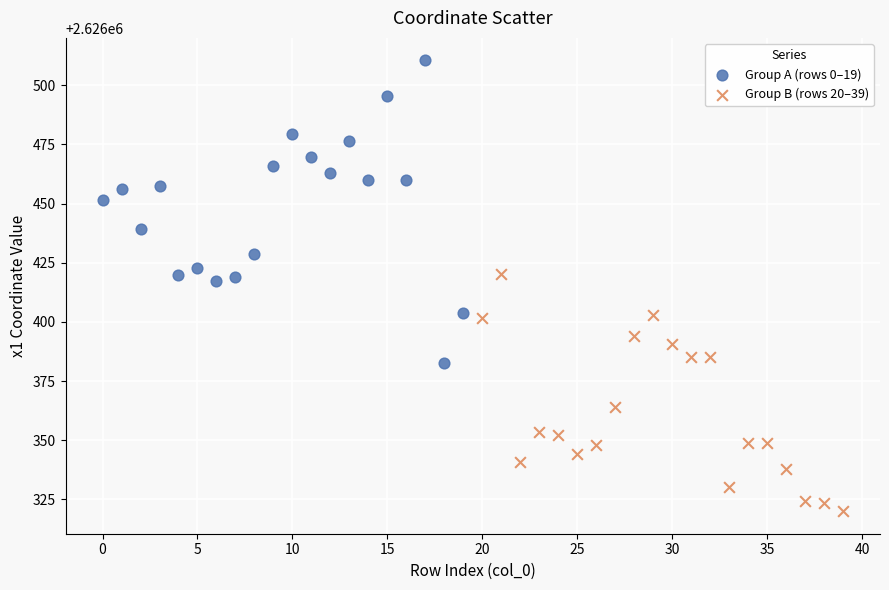

Which series contains the highest Y value?

Group A (rows 0–19)